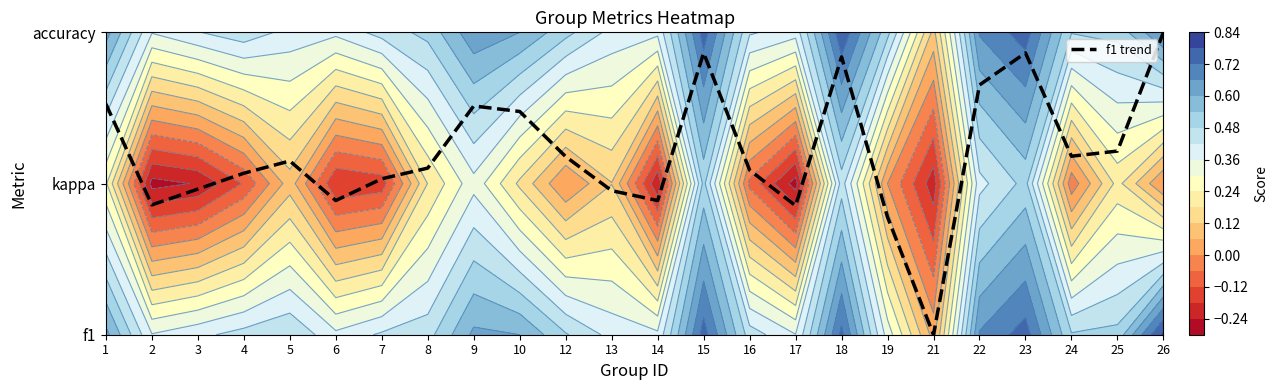

Which has a higher value, 12 or 9?

9